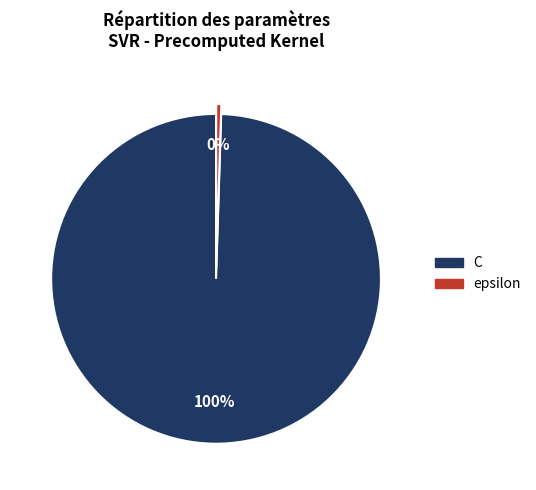

Is epsilon the majority of the pie?

No